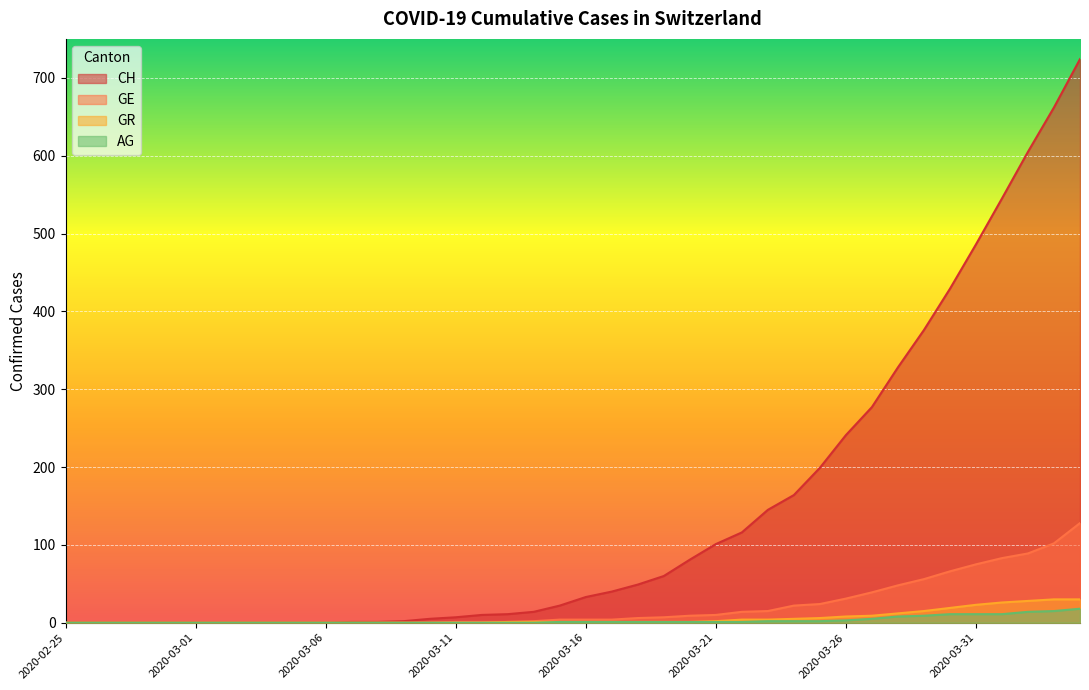

How many values in the AG series exceed 1?

13